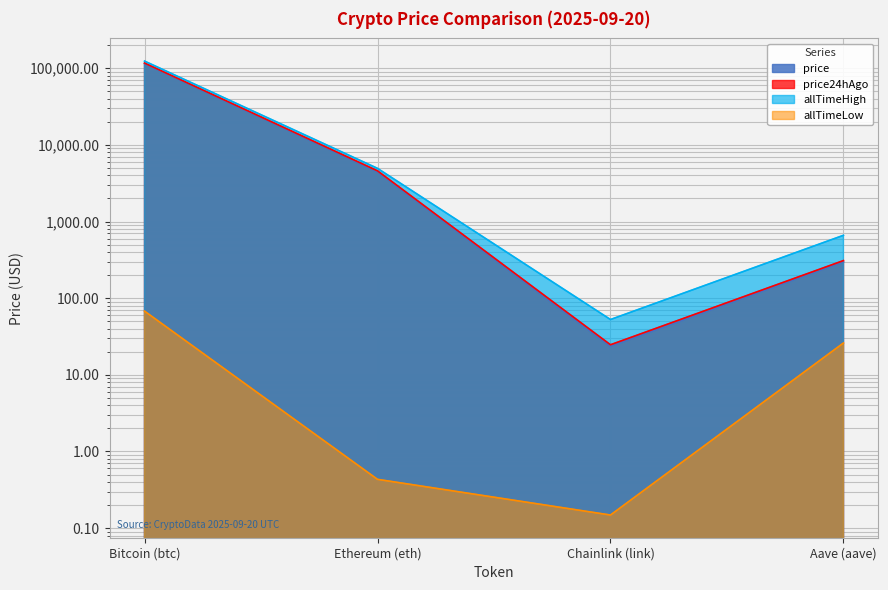

What is the difference between the maximum and second lowest values in the allTimeLow series?

67.4